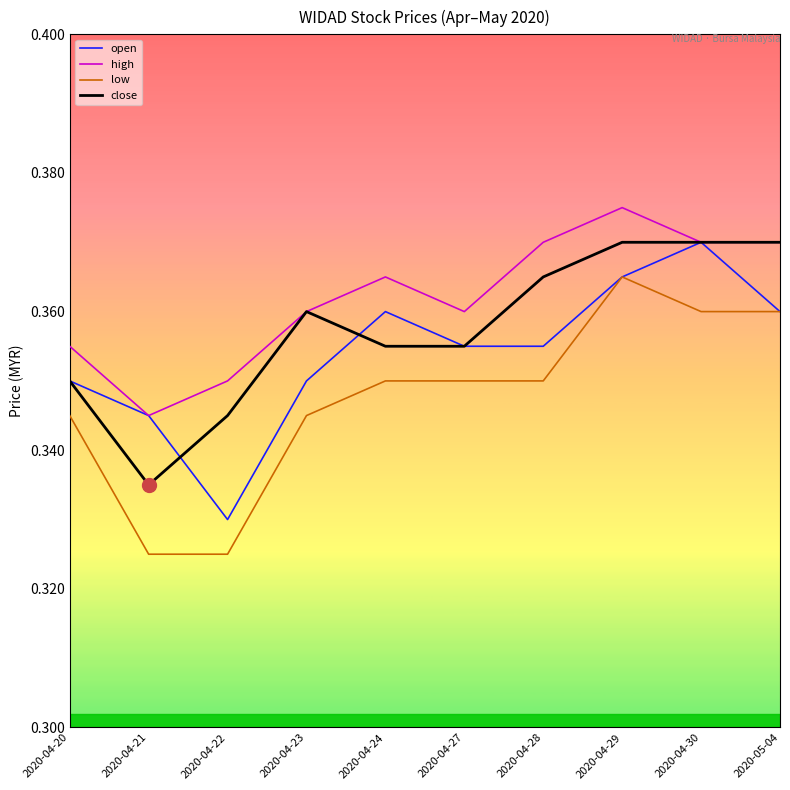

The value of close at 2020-04-20 is 0.6. True or false?

False